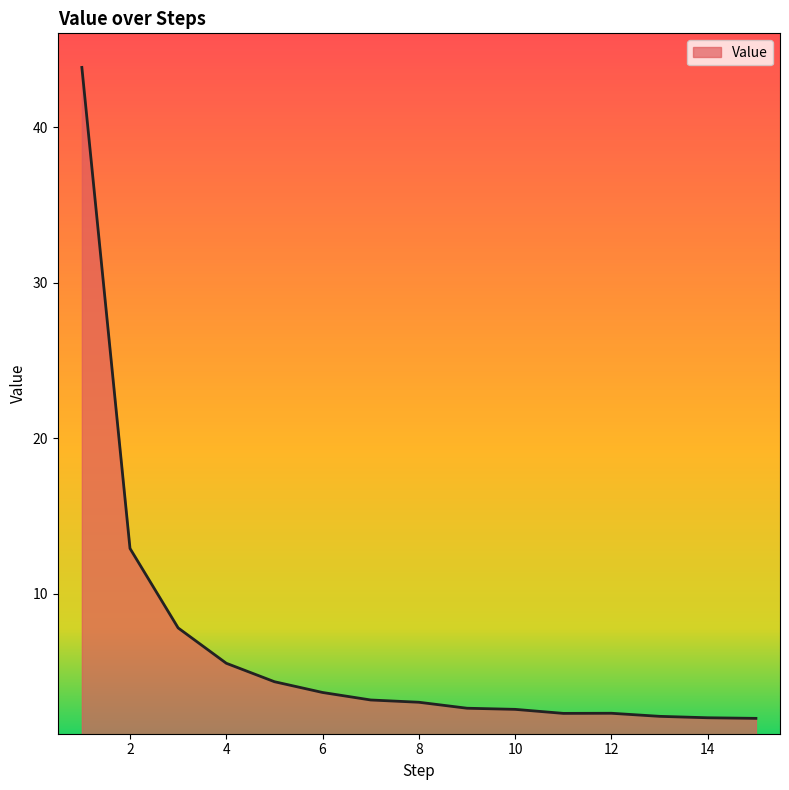

Count the number of data series in this chart.

1